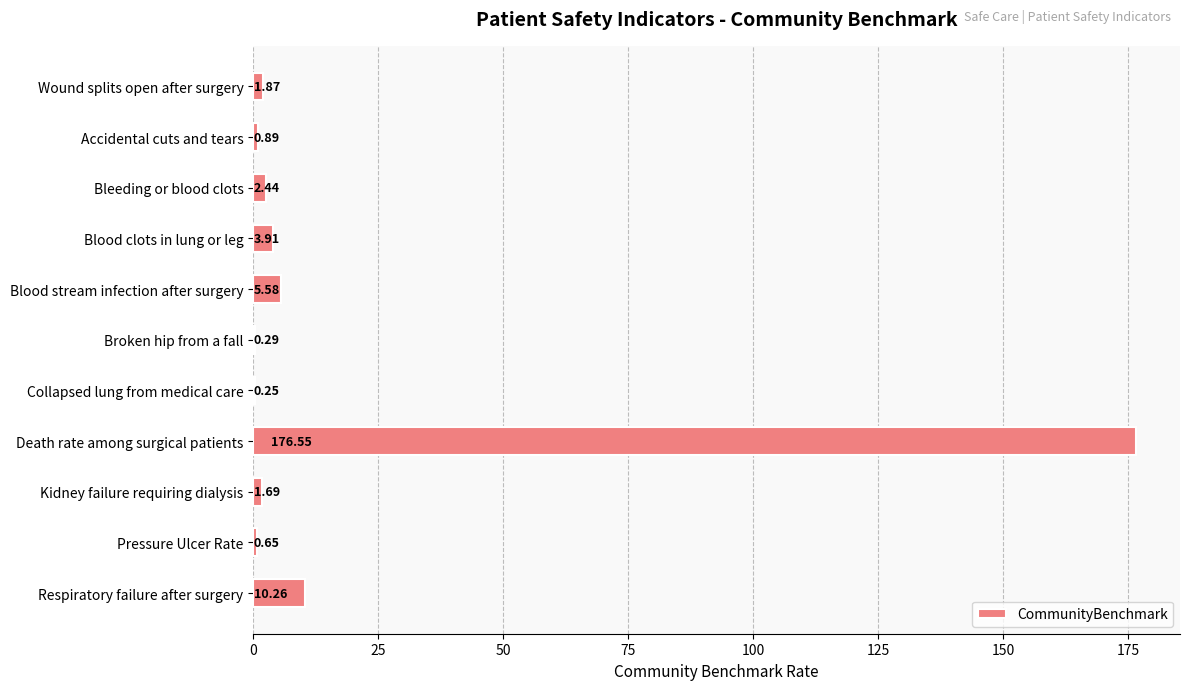

What is the change in value from Wound splits open after surgery to Collapsed lung from medical care?

-1.6